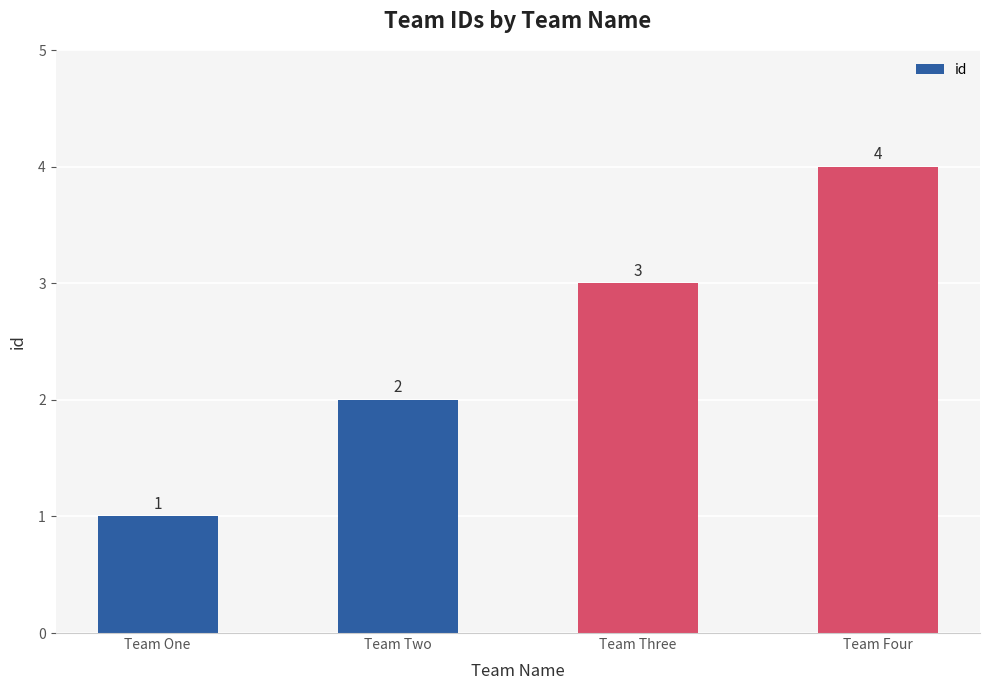

Between Team Four and Team One, which is larger?

Team Four